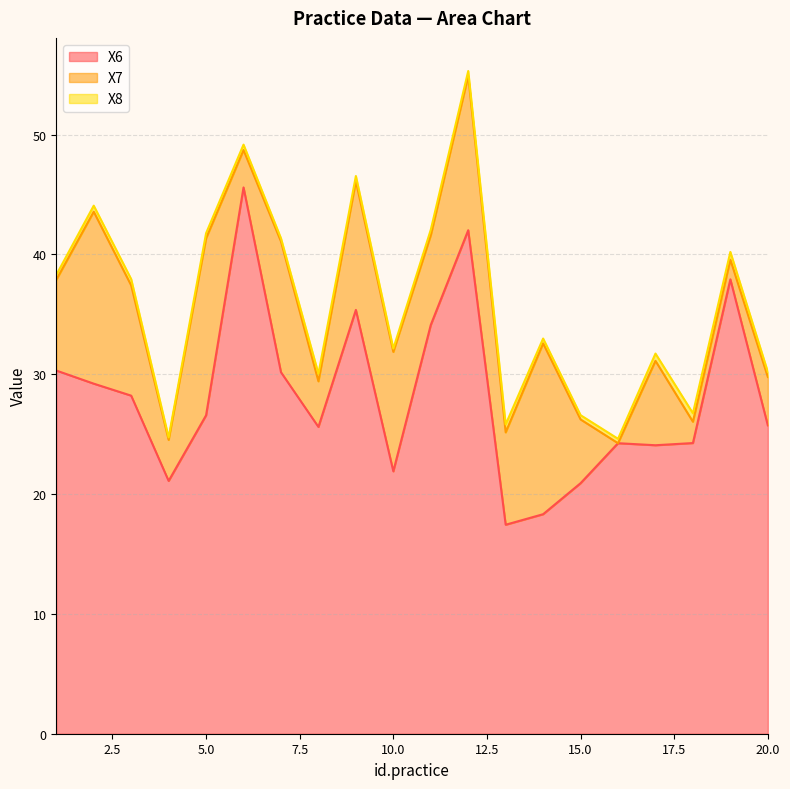

Is the value of X7 at 16 greater than the value of X8 at 19?

No